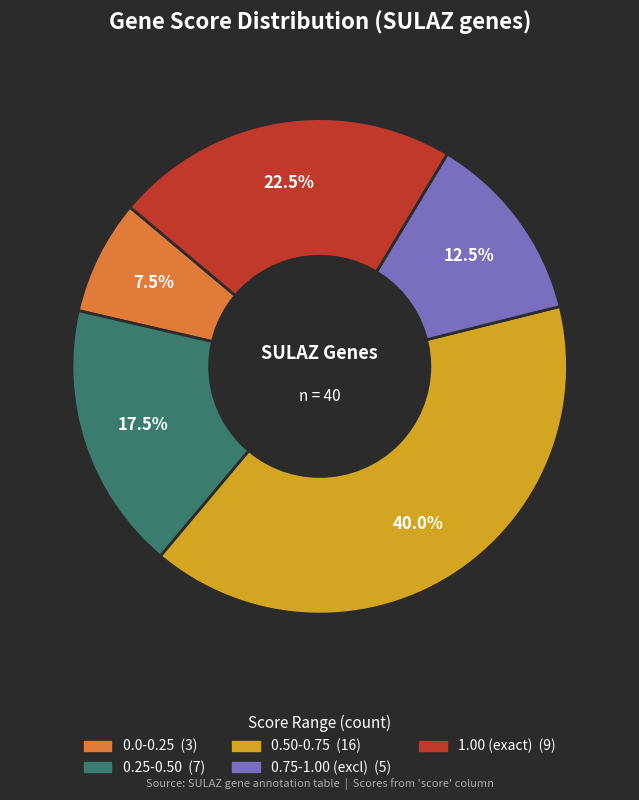

Count the number of slices in the pie.

5